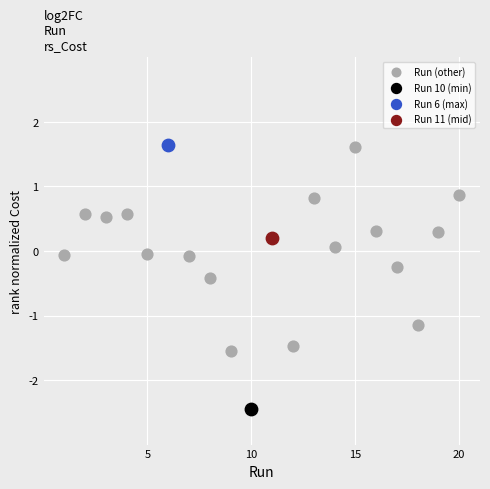

What are all the series names shown in the legend?

Run (other), Run 10 (min), Run 6 (max), Run 11 (mid)